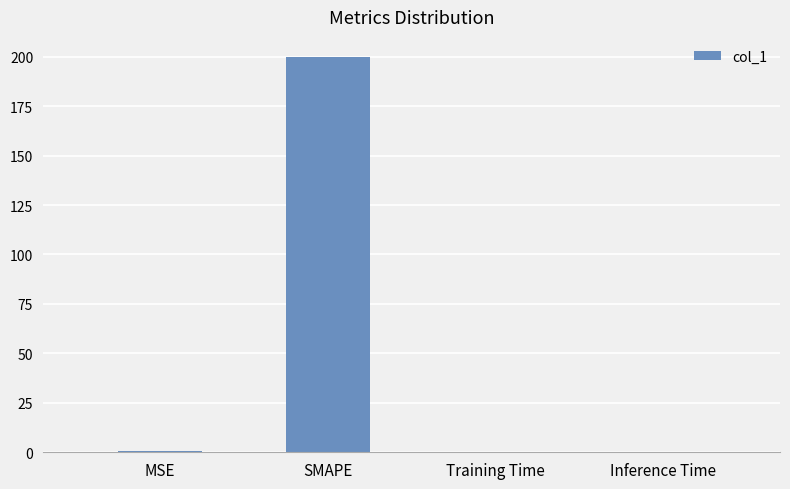

The value at Training Time is 0.0. True or false?

True